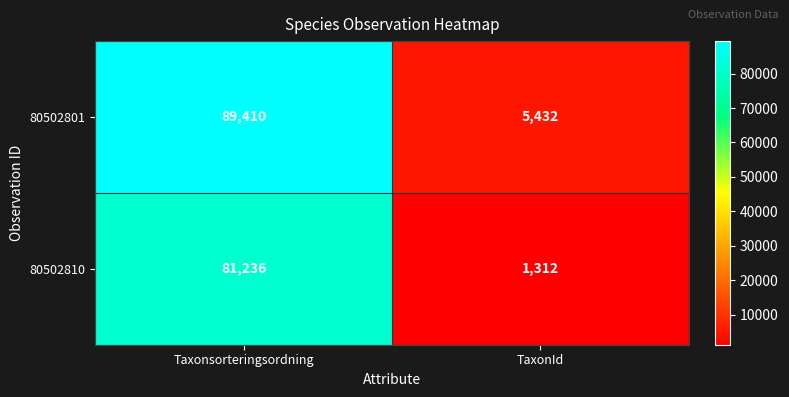

What is the approximate value of 80502810 at TaxonId, to the nearest 50?

1300